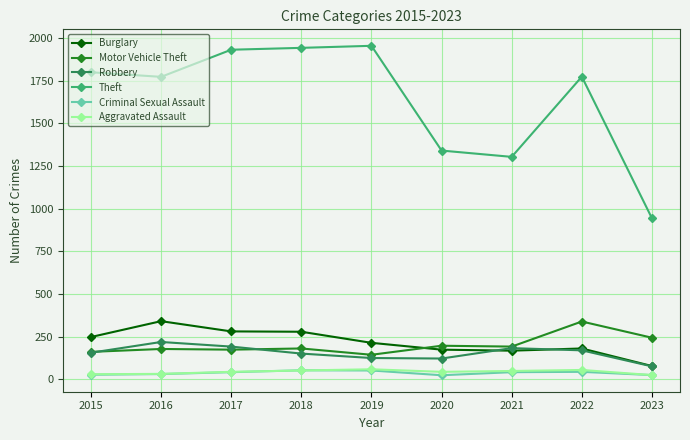

What is the value of the Motor Vehicle Theft point at the 1st from the left?

160